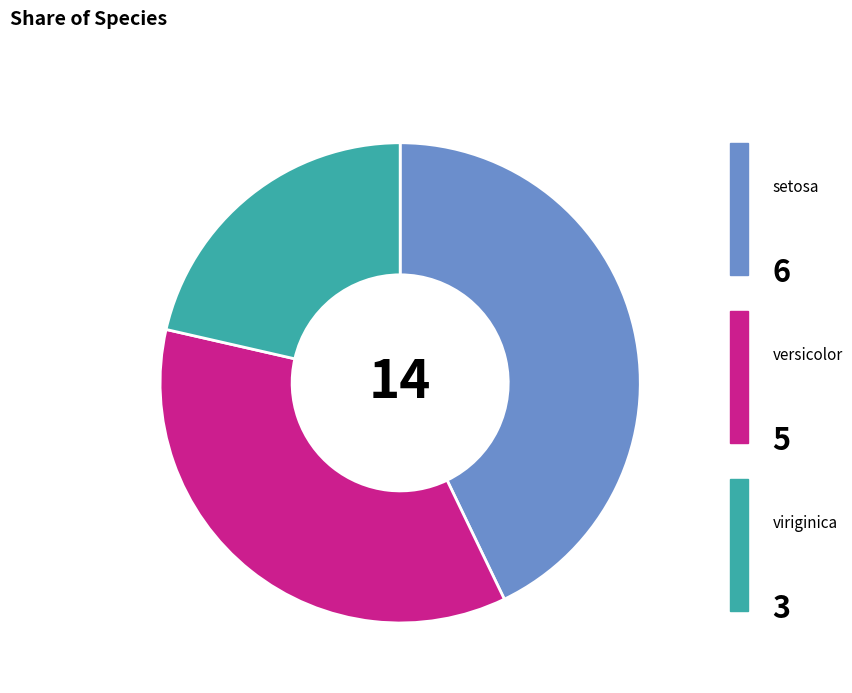

To the nearest percent, what percentage of the pie is versicolor?

36%